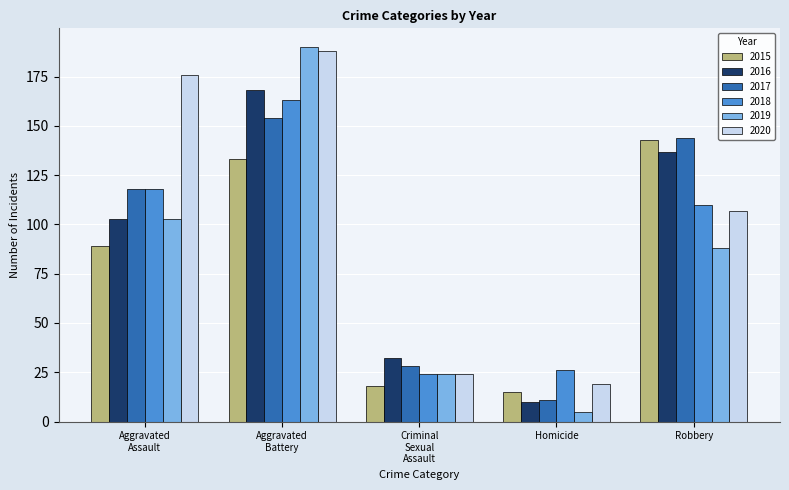

What is the difference between the maximum and minimum values in the 2017 series?

143